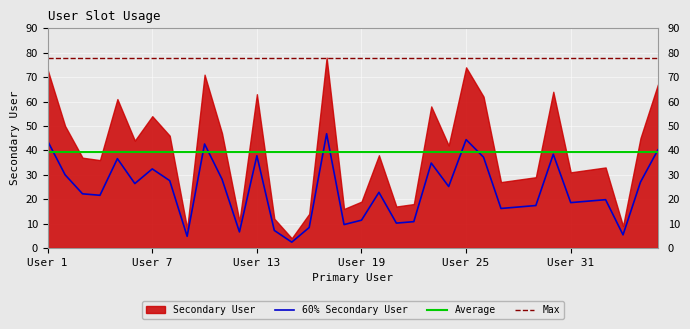

True or false: 60% Secondary User has a value of 44.4 at User 25.

True